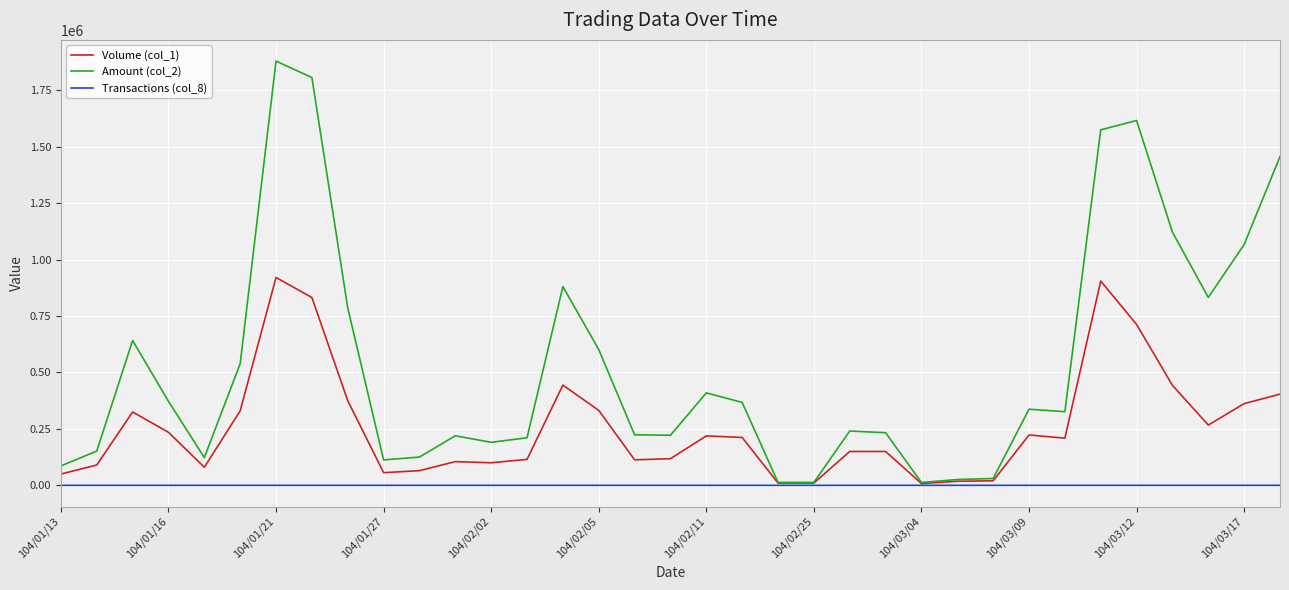

List the series in order of their peak value, lowest first.

Transactions (col_8), Volume (col_1), Amount (col_2)